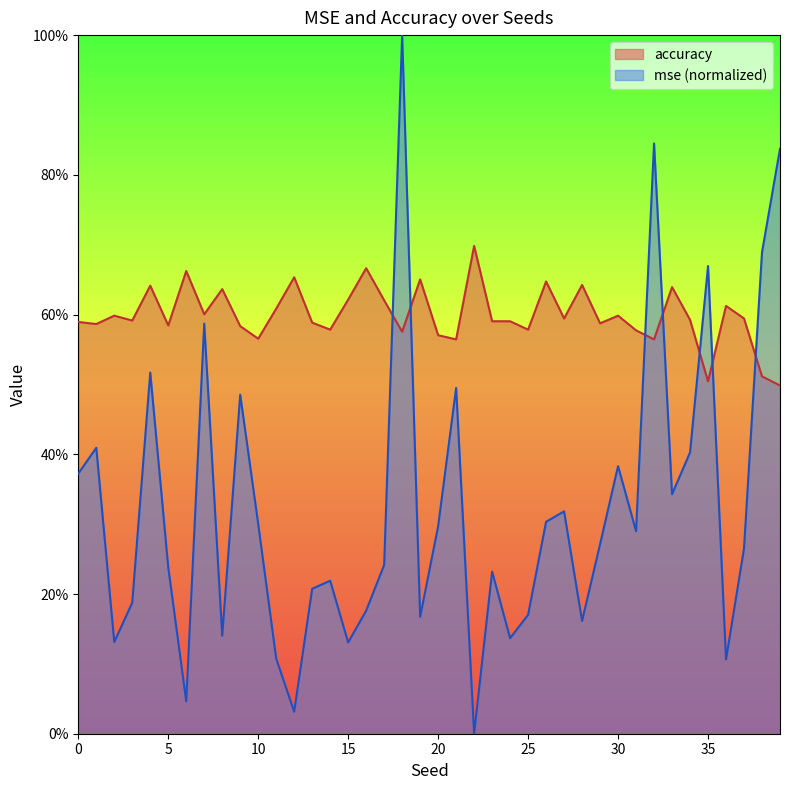

How many times do accuracy and mse cross each other?

7